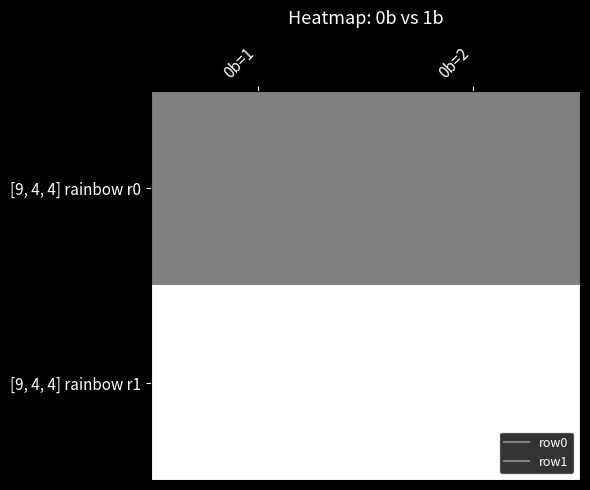

Which has a higher value, 0b=2 or 0b=1?

0b=2